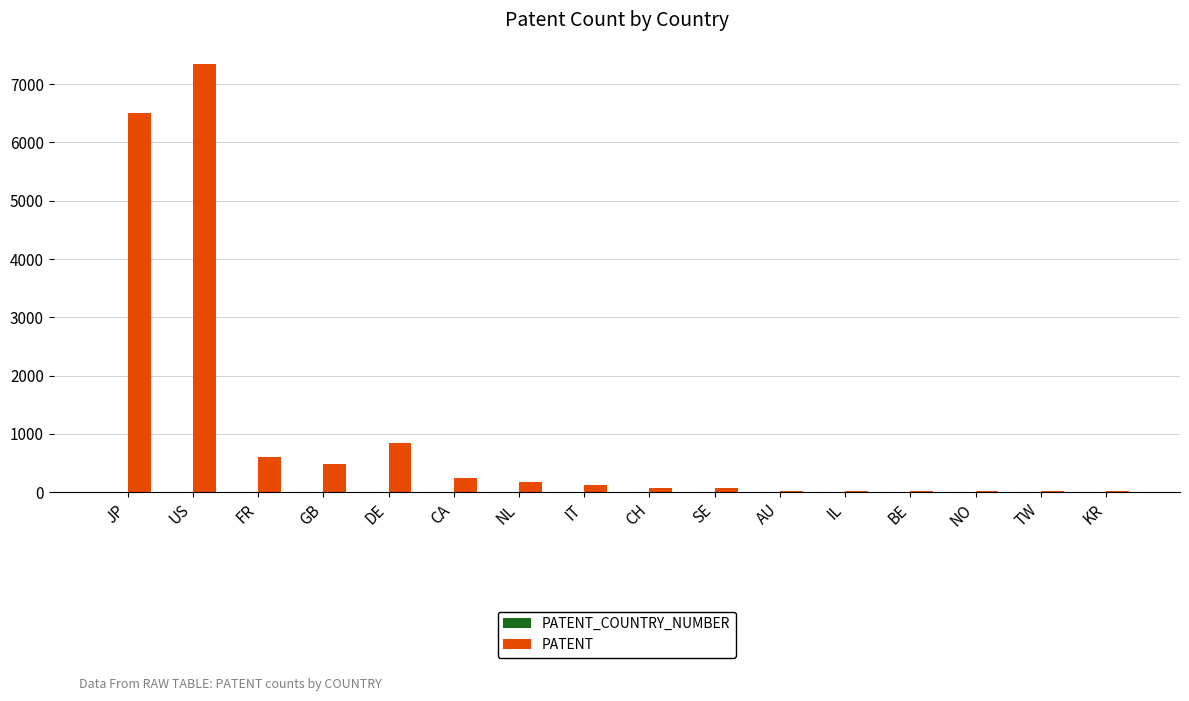

What is the sum of all values?

16588